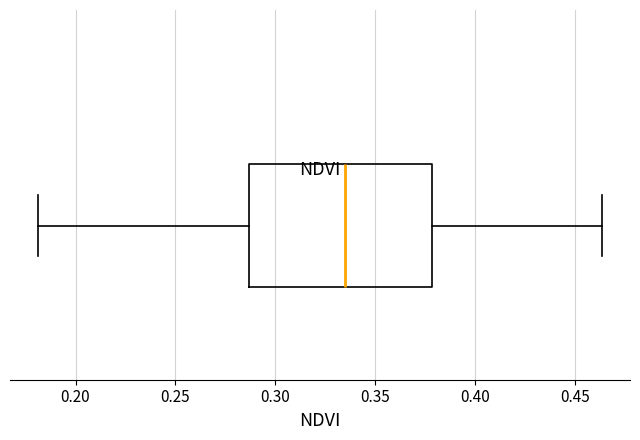

Read this box plot against the x-axis: the position of the median line, the range covered by the box, and the ends of both whiskers. The values are not printed on the chart, so give them approximately, as read against the axis.

median 0.335, box 0.285 to 0.380, whiskers 0.180 to 0.465